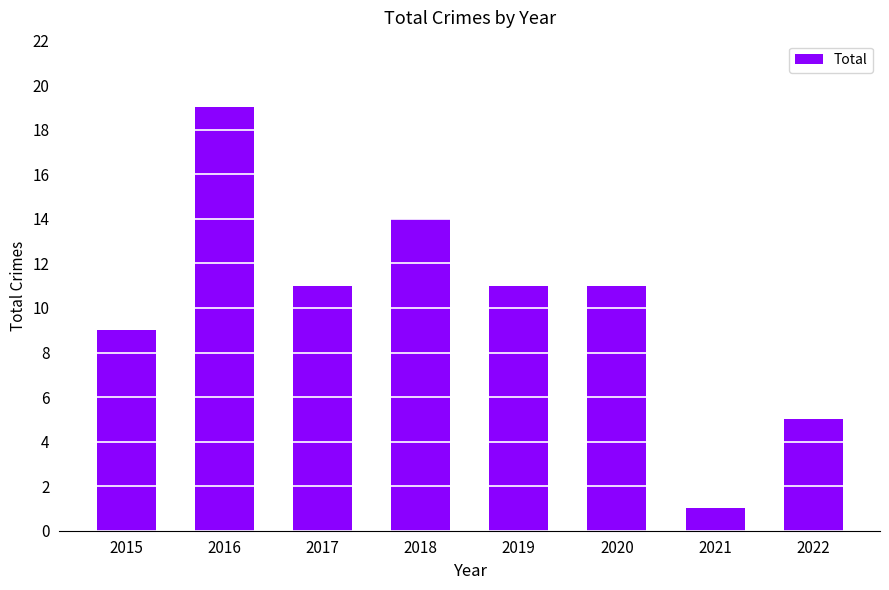

What is the minimum value shown in the chart?

1